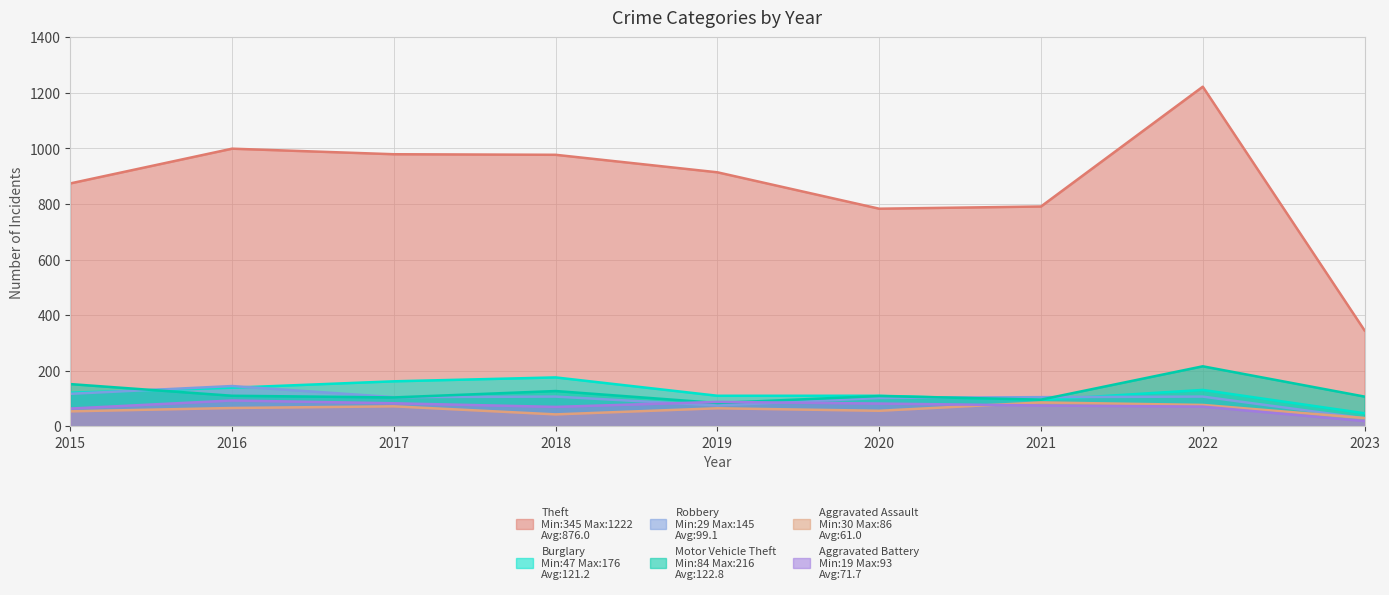

Reading left to right, what are all the values shown in this chart?

Theft: 874	999	979	977	914	783	791	1222	345
Burglary: 121	139	162	176	110	110	95	131	47
Robbery: 117	145	105	107	75	102	105	107	29
Motor Vehicle Theft: 152	110	104	127	84	109	96	216	107
Aggravated Assault: 54	66	72	43	65	56	86	77	30
Aggravated Battery: 64	93	83	70	88	82	75	71	19